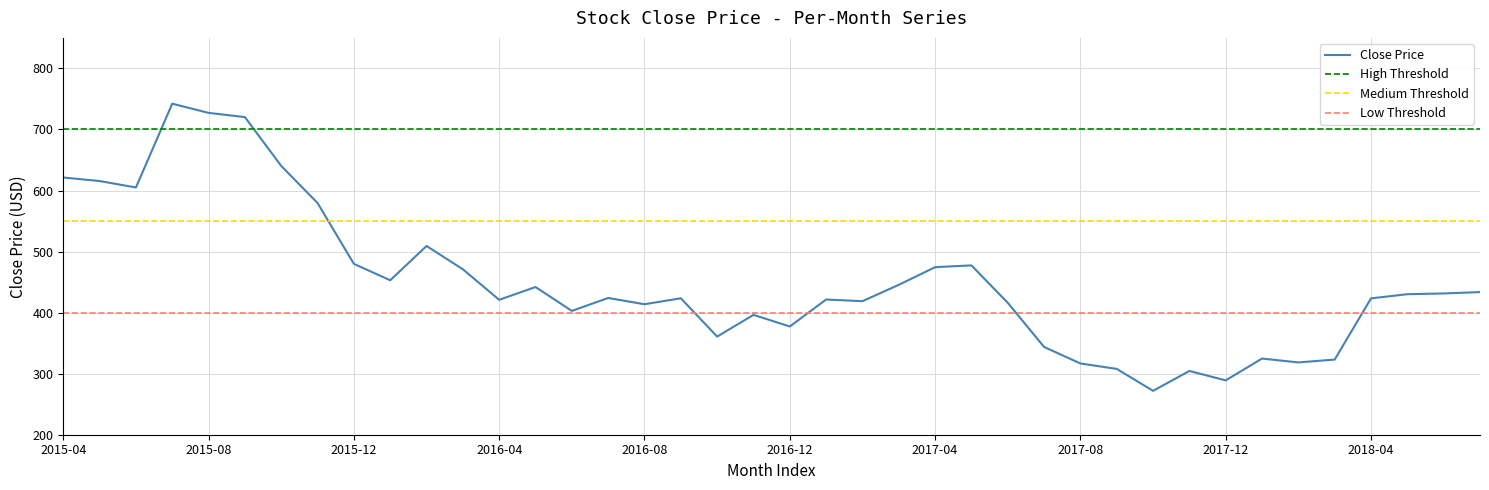

The chart shows a value of 396.3 at 2016-11. True or false?

True